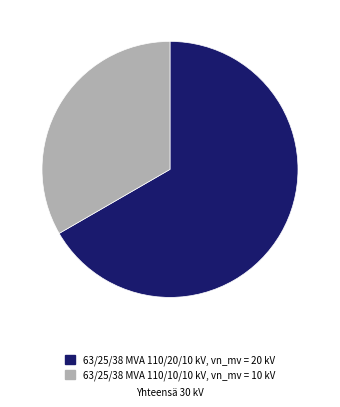

What is the ratio of the value at 63/25/38 MVA 110/10/10 kV to the value at 63/25/38 MVA 110/20/10 kV?

0.5